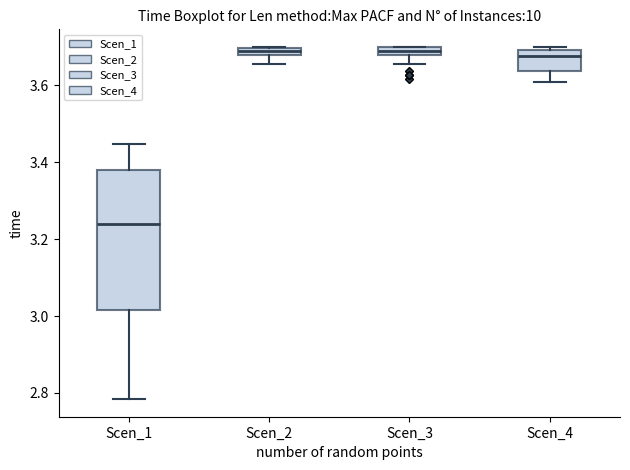

Where is the upper edge of the box for Scen_3 on the y-axis? The values are not printed on the chart, so give them approximately, as read against the axis.

3.70